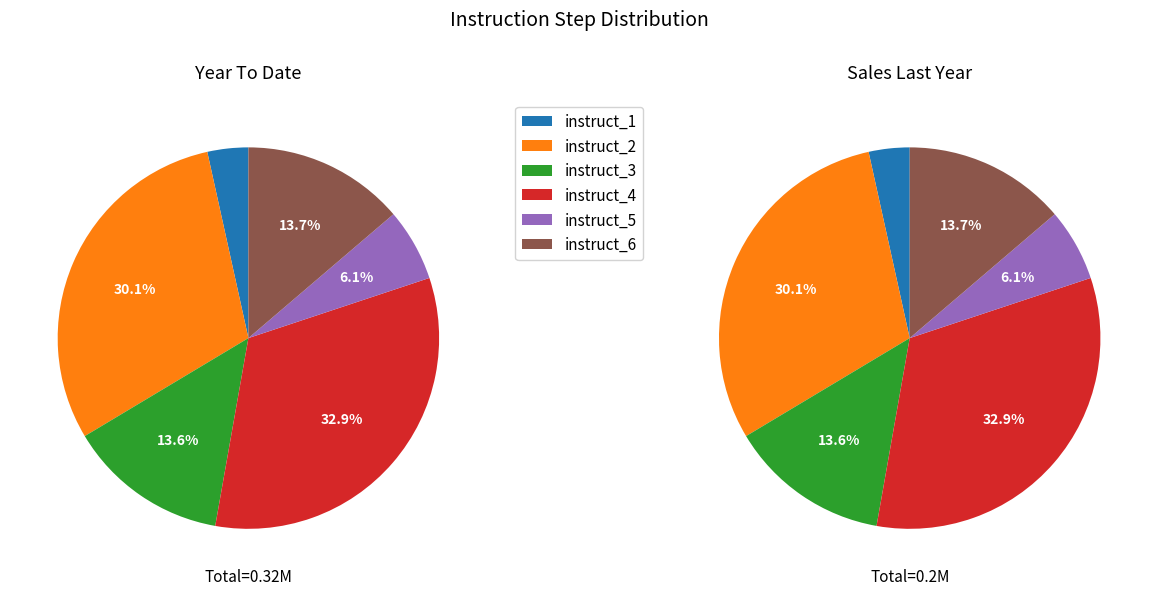

True or false: twostep_instruct_2 accounts for 19% of the total.

False